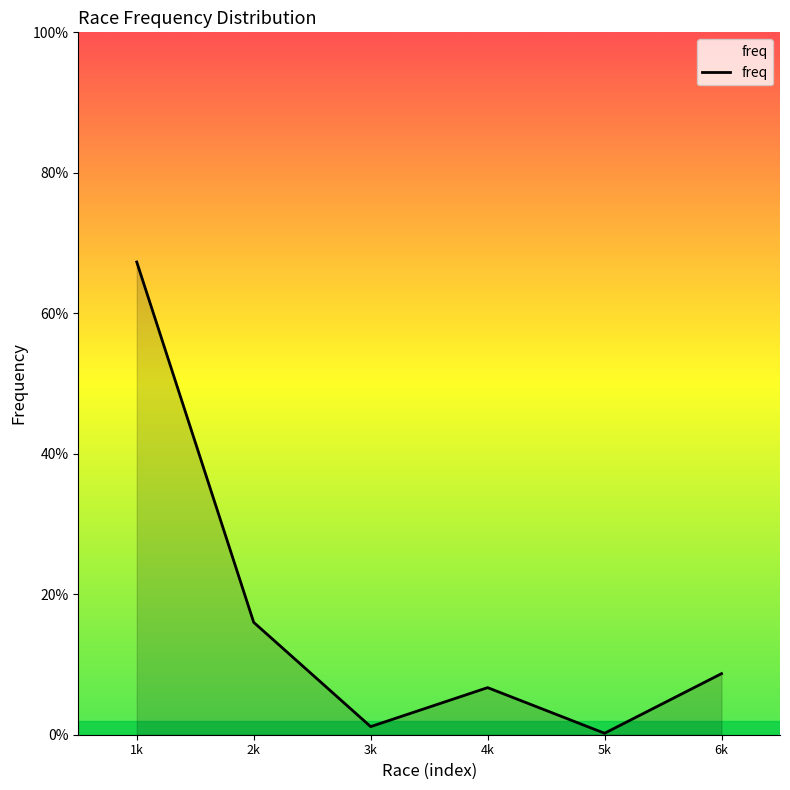

List the labels in order of value, largest first.

1k, 2k, 6k, 4k, 3k, 5k